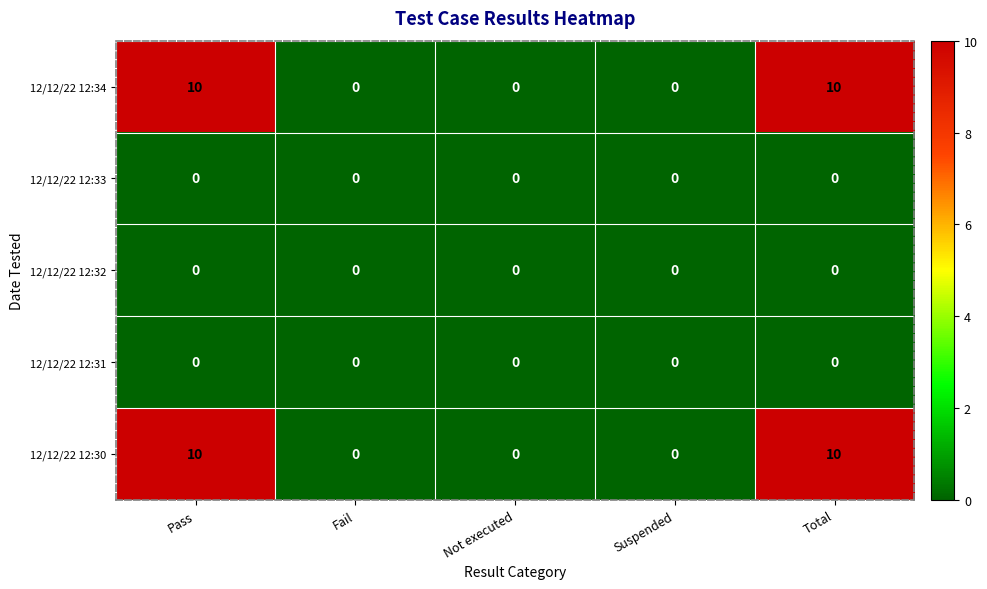

The 12/12/22 12:32 series shows 0 at Not executed. True or false?

True